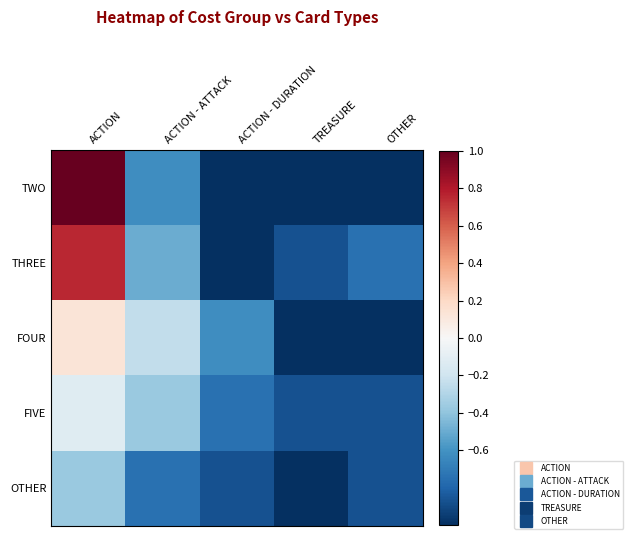

At which category does the chart reach its peak across all series?

ACTION